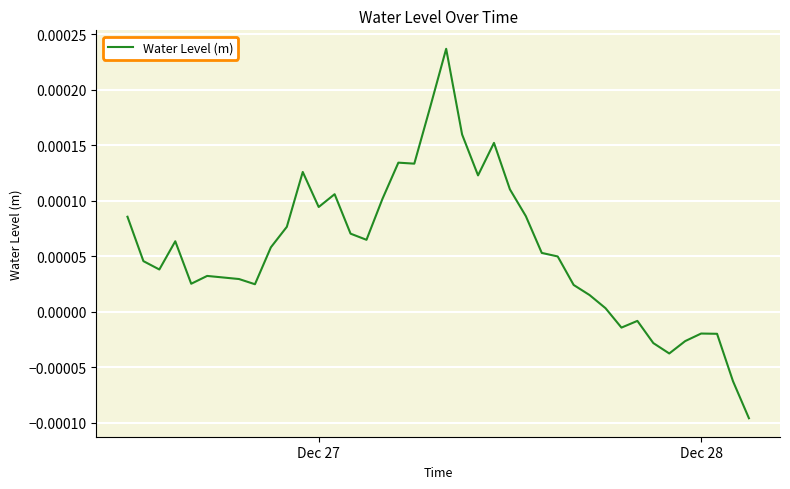

Does the chart display data point markers on the line(s)?

No